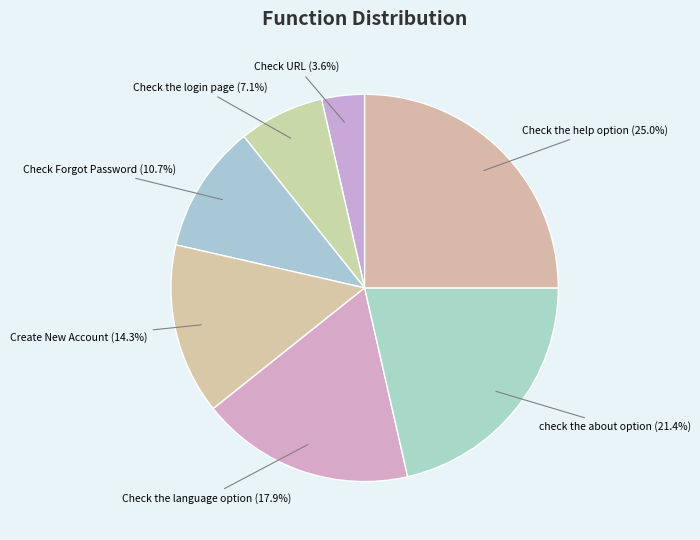

To the nearest percent, what percentage of the pie is check the about option?

21%